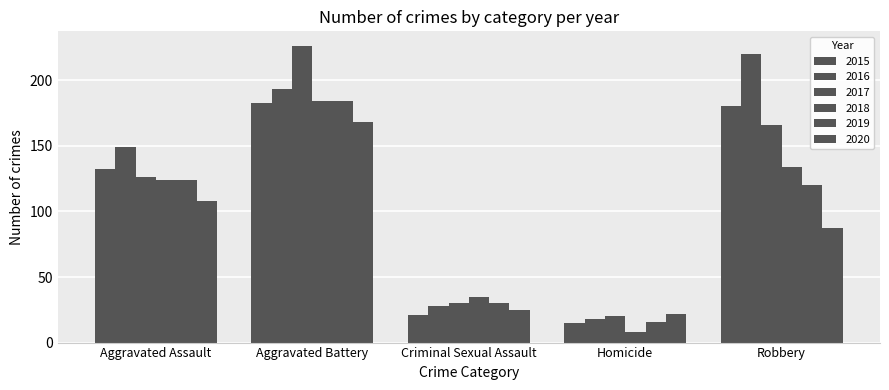

Reading left to right, extract all data points from this chart.

2015: 132	183	21	15	180
2016: 149	193	28	18	220
2017: 126	226	30	20	166
2018: 124	184	35	8	134
2019: 124	184	30	16	120
2020: 108	168	25	22	87